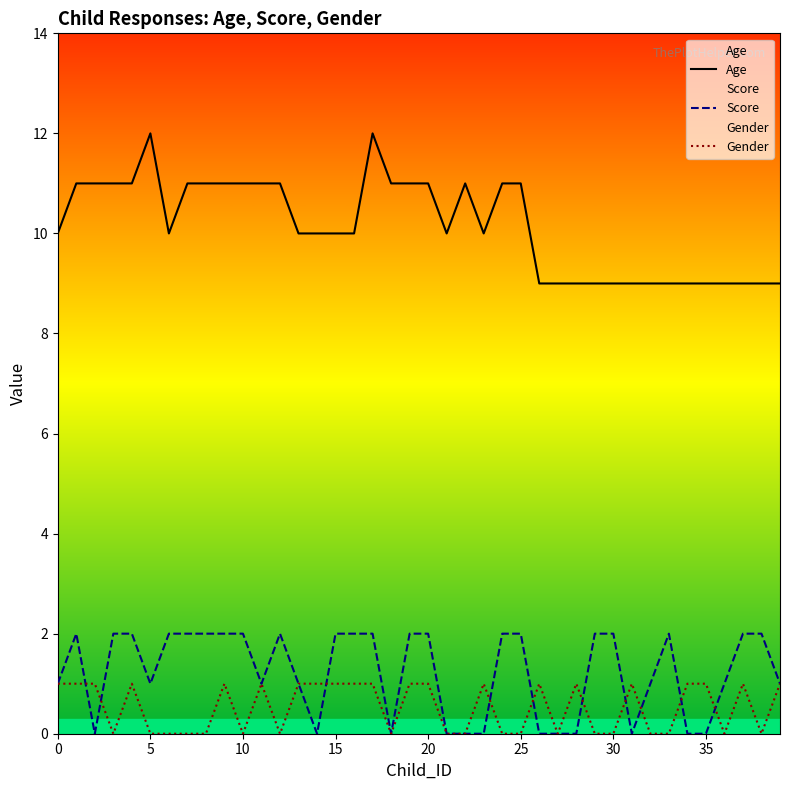

What is the maximum value for Age?

12